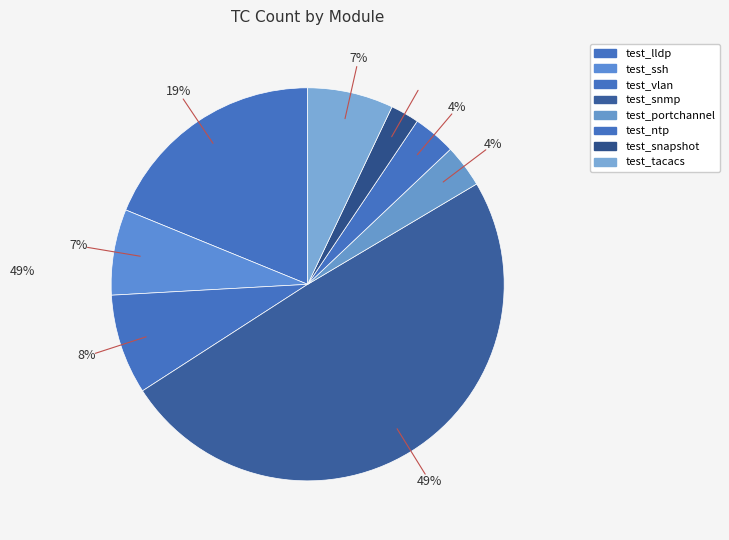

How many slices are in this pie chart?

8